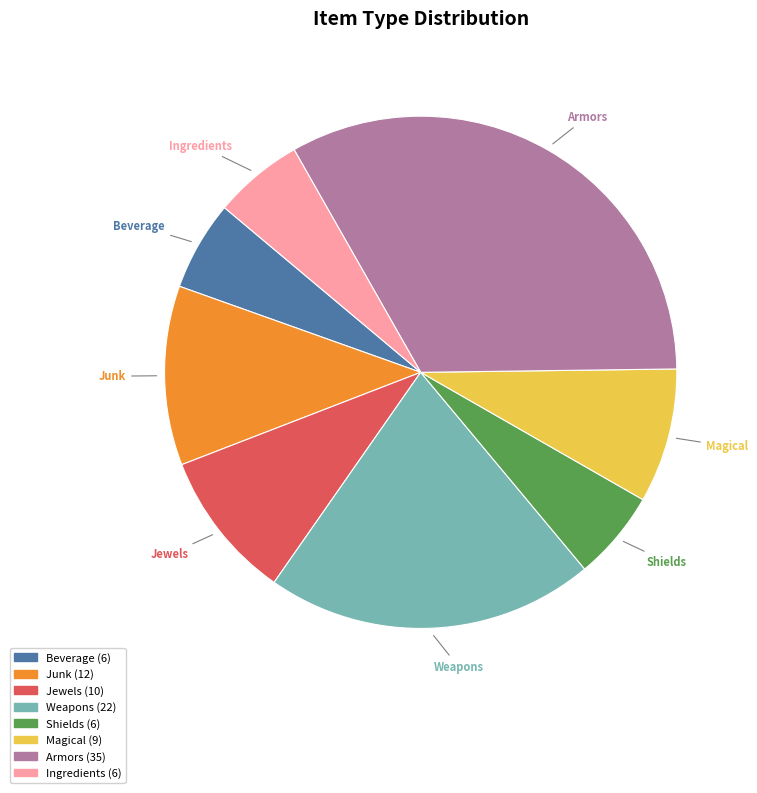

Is the sum of Magical and Shields greater than half?

No